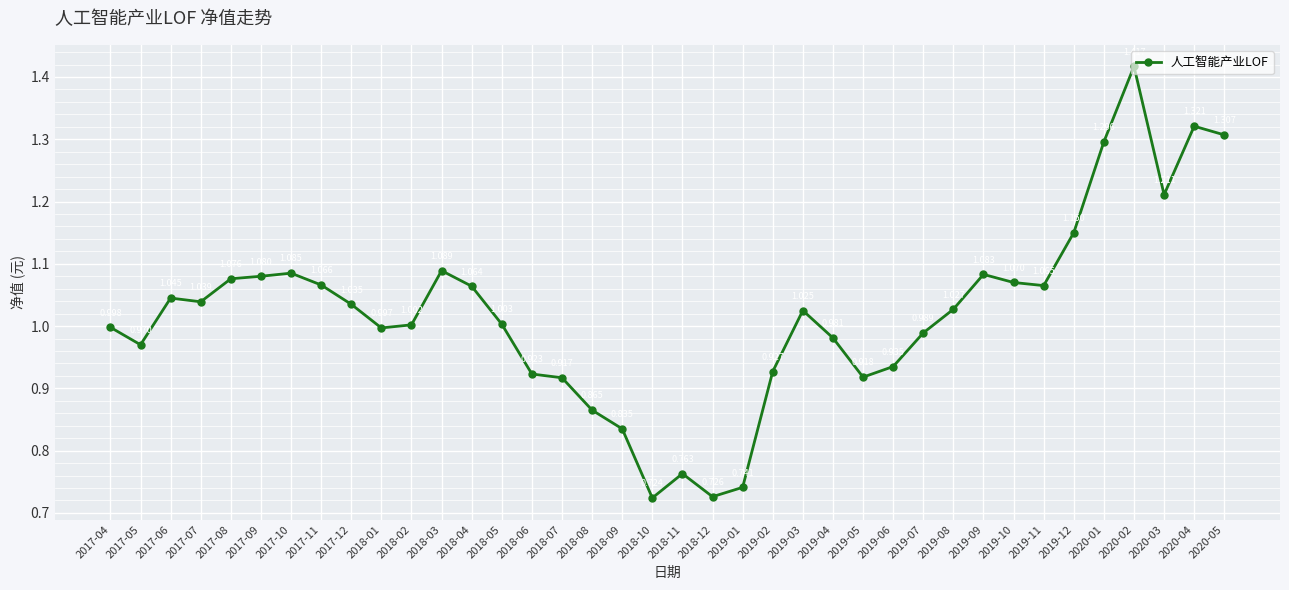

Count the number of data series in this chart.

1